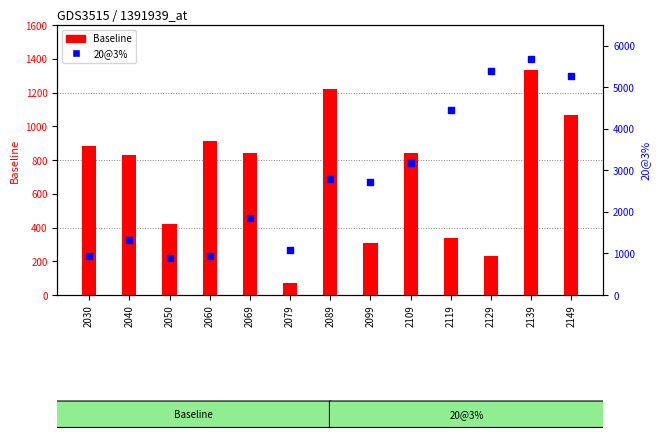

Which series contains the lowest Y value?

Baseline